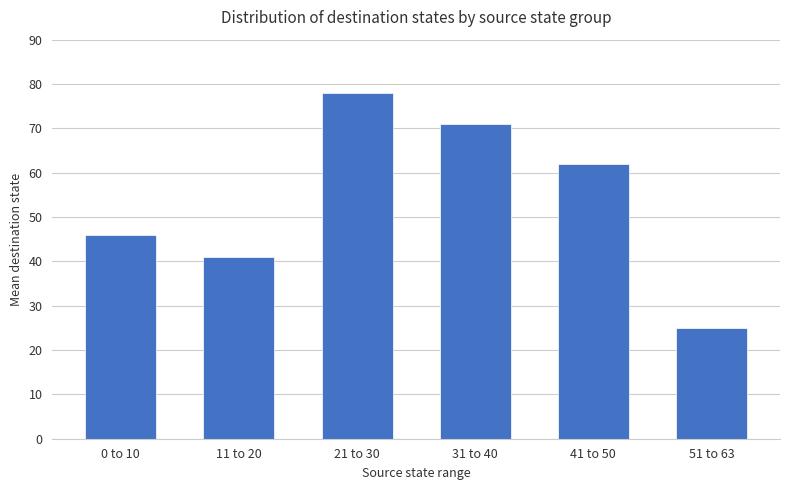

What is the label of the 6th bar from the right?

0 to 10